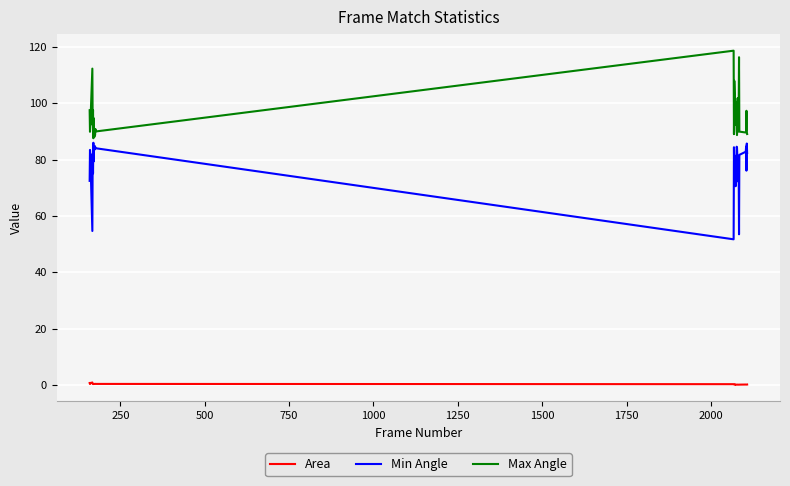

Which series has the largest total across all categories?

Max Angle